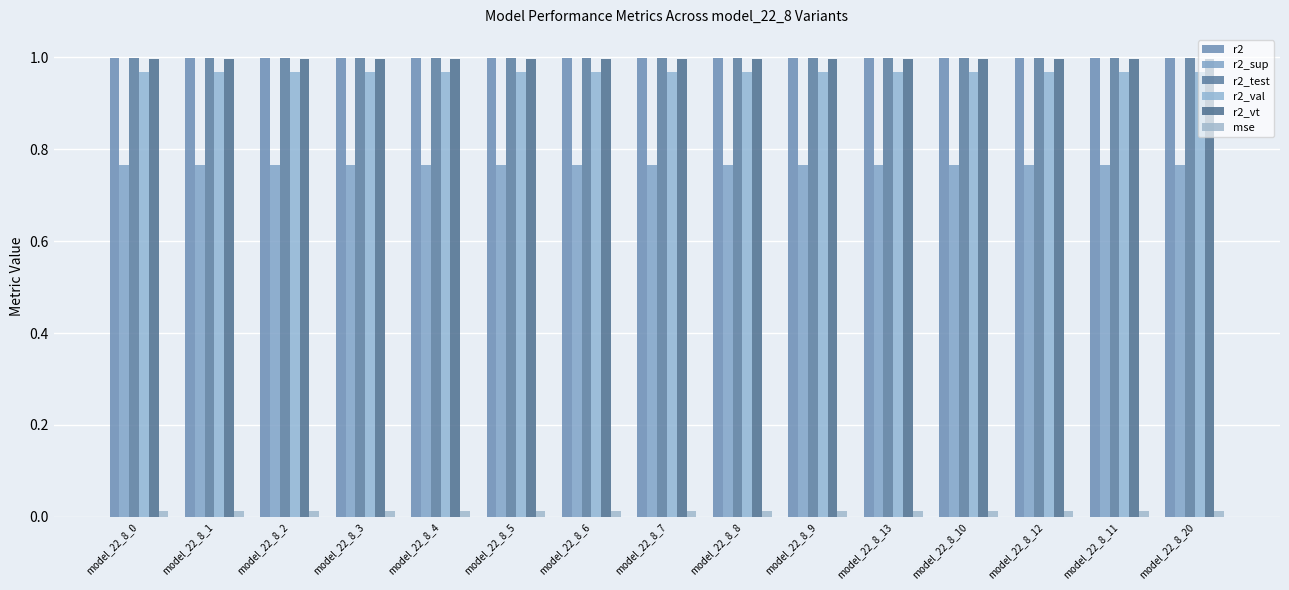

At model_22_8_8, list the series in order from largest to smallest.

r2_test, r2, r2_vt, r2_val, r2_sup, mse